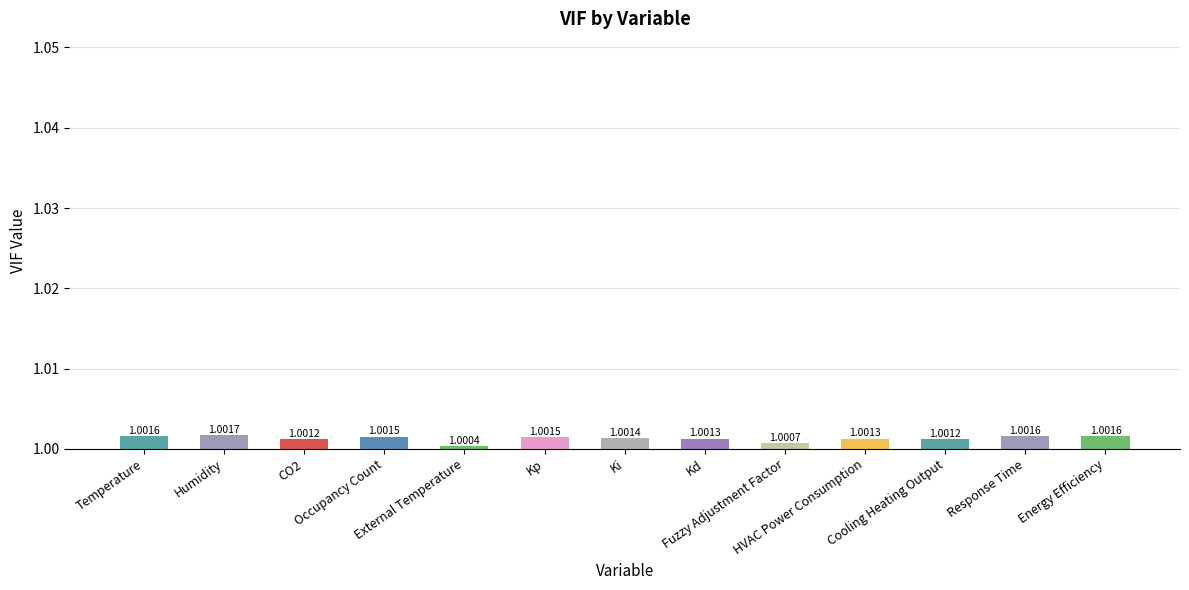

What is the label of the 11th bar from the left?

Cooling Heating Output